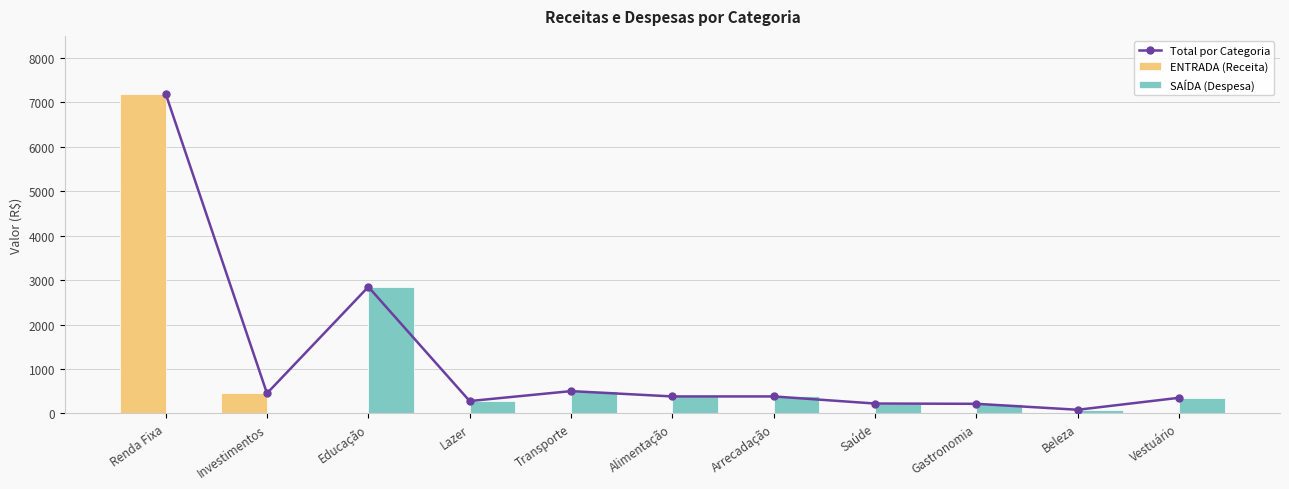

Rank the series at Vestuário from lowest to highest value.

ENTRADA (Receita), Total por Categoria, SAÍDA (Despesa)